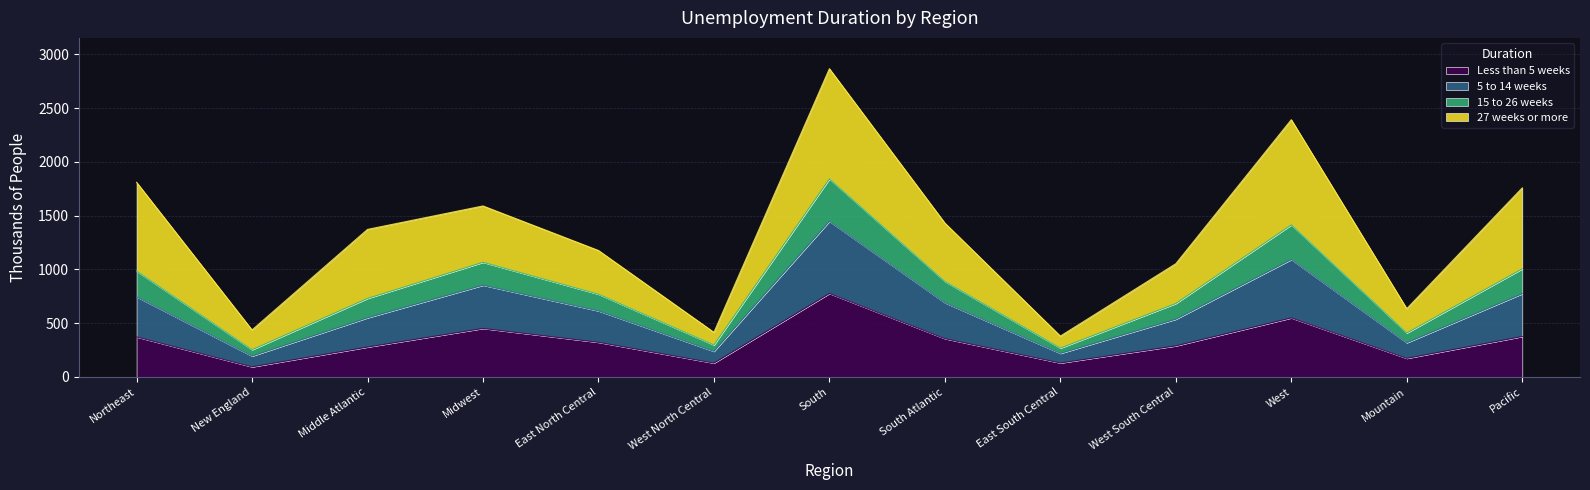

Where is the first local maximum for 15 to 26 weeks?

Midwest